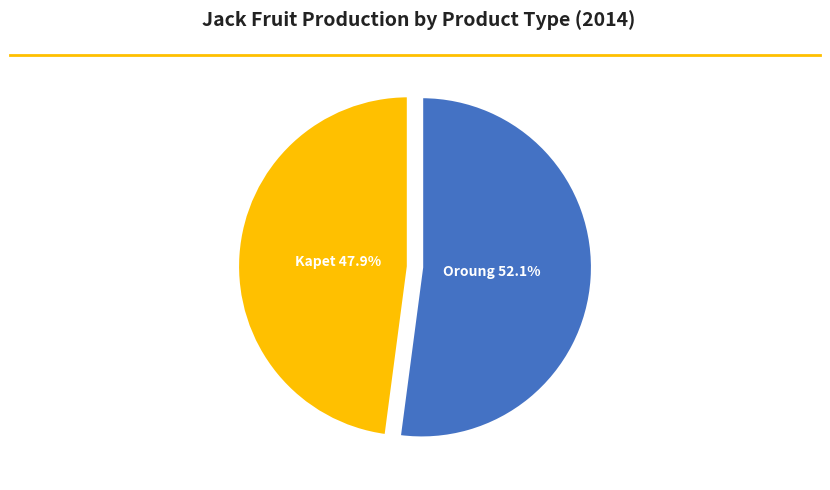

Does any single category account for the majority?

Yes